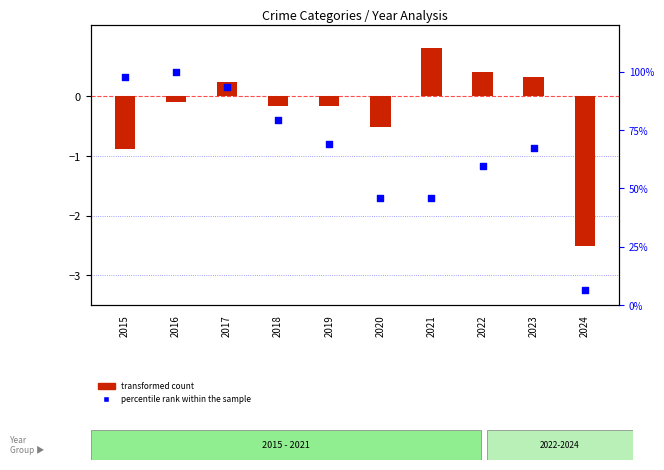

At which category is the sum across all series the highest?

2016